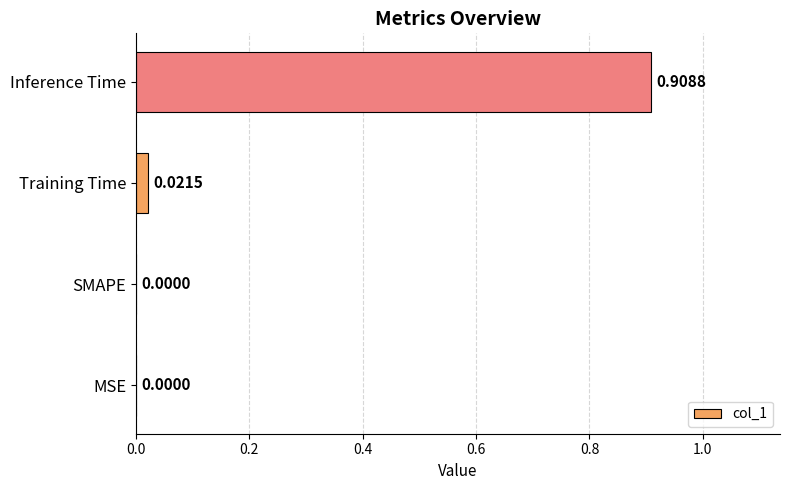

What is the change in value from Training Time to Inference Time?

+0.9